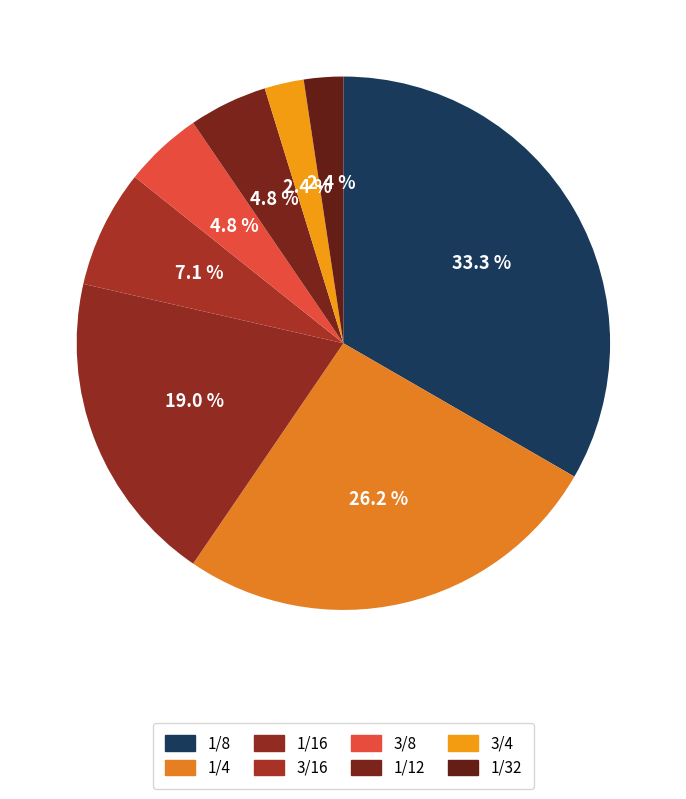

Count the number of slices in the pie.

8